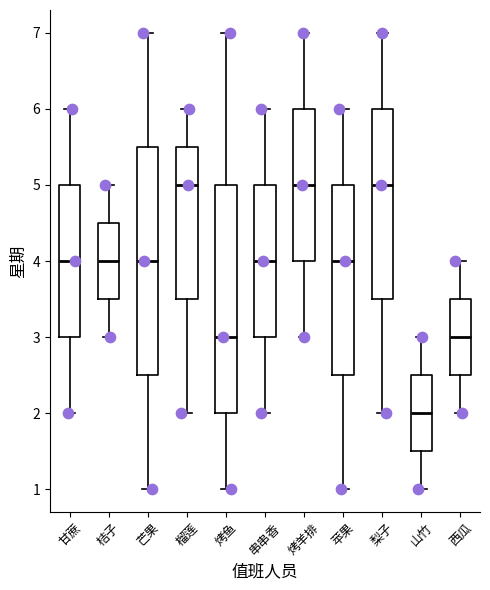

Where is the upper edge of the box for 芒果 on the y-axis? The values are not printed on the chart, so give them approximately, as read against the axis.

5.5